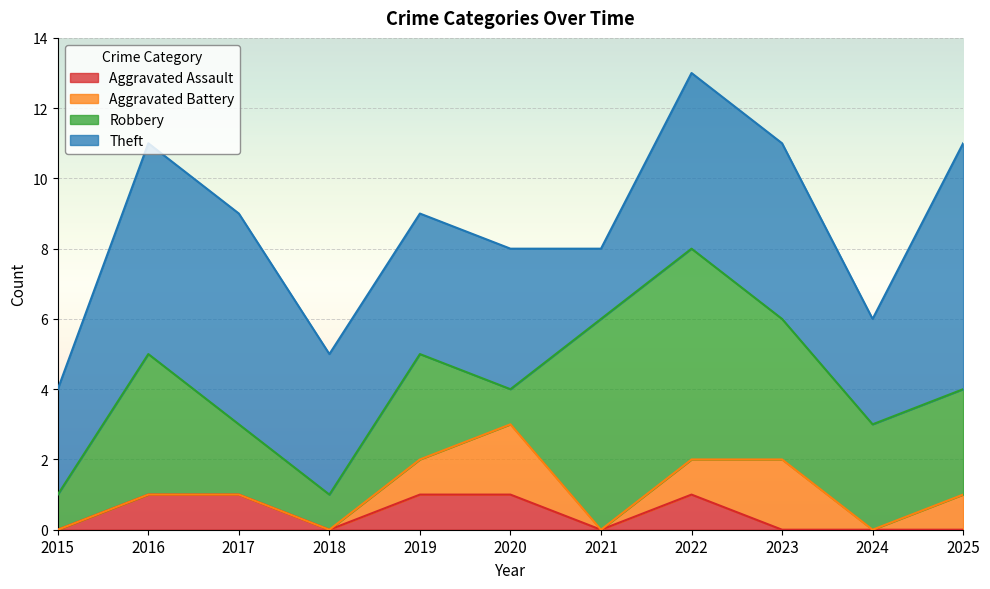

True or false: Robbery has a value of 9 at 2022.

False